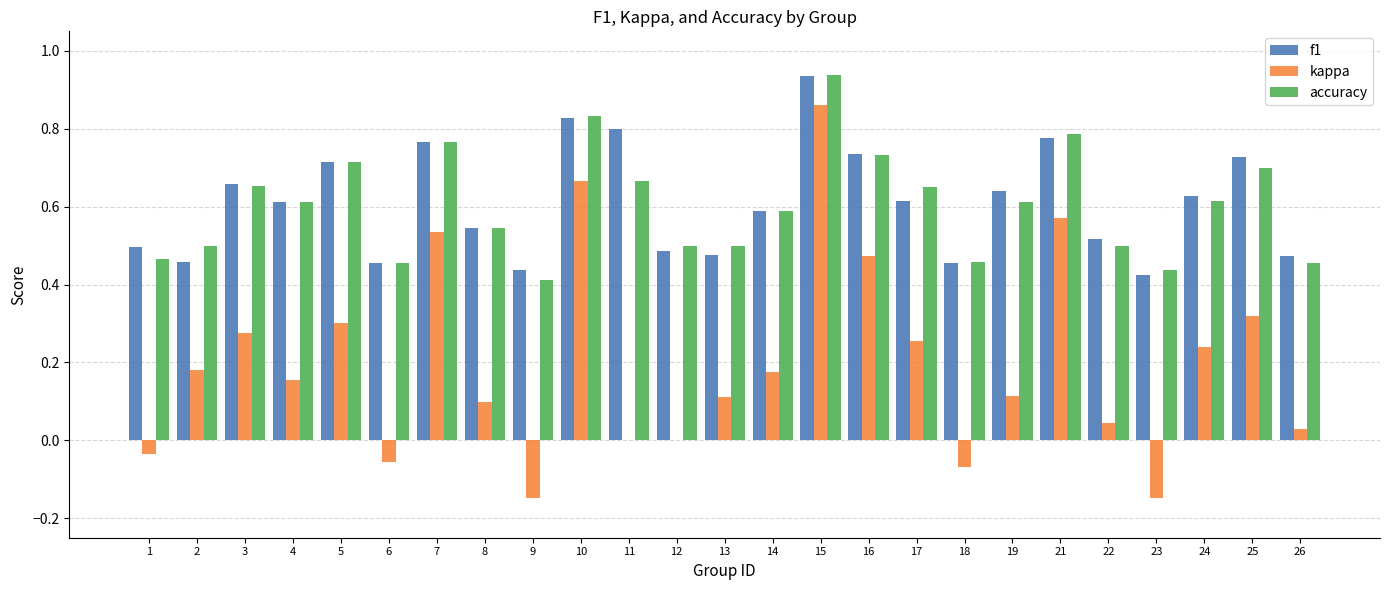

What is the sum of the f1 values at 19 and 21?

1.4